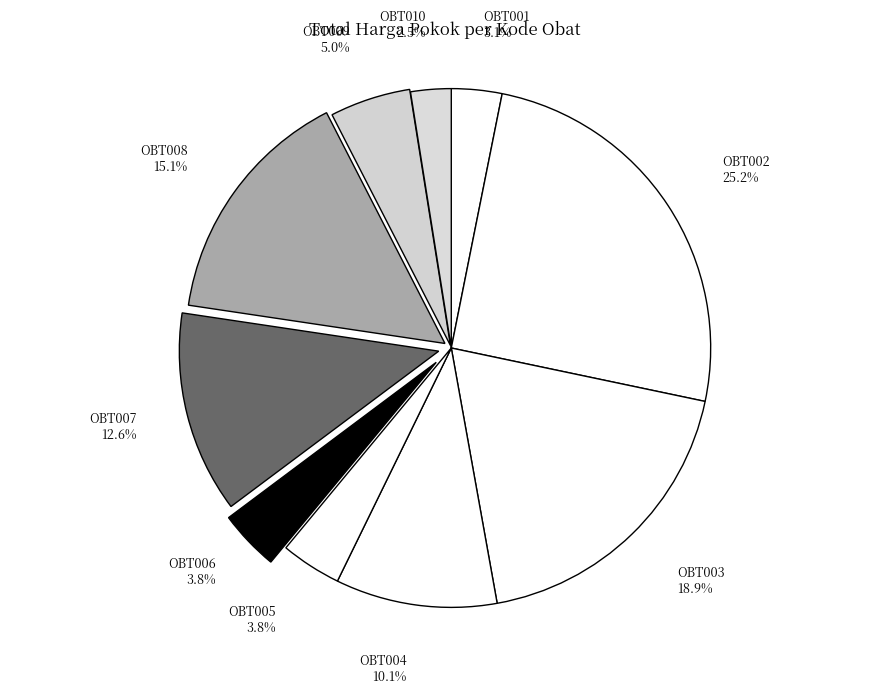

What percentage do OBT010 and OBT009 together represent?

7.5%